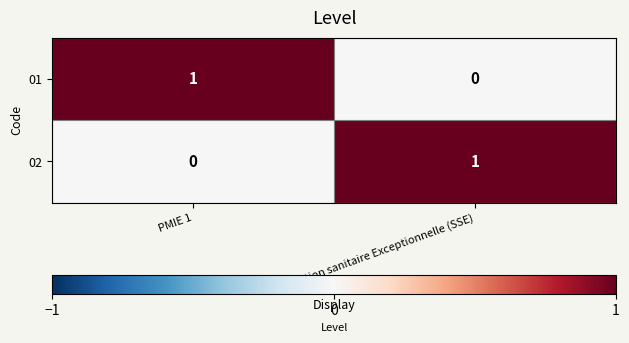

Which category has the lowest value in the 02 series?

PMIE 1